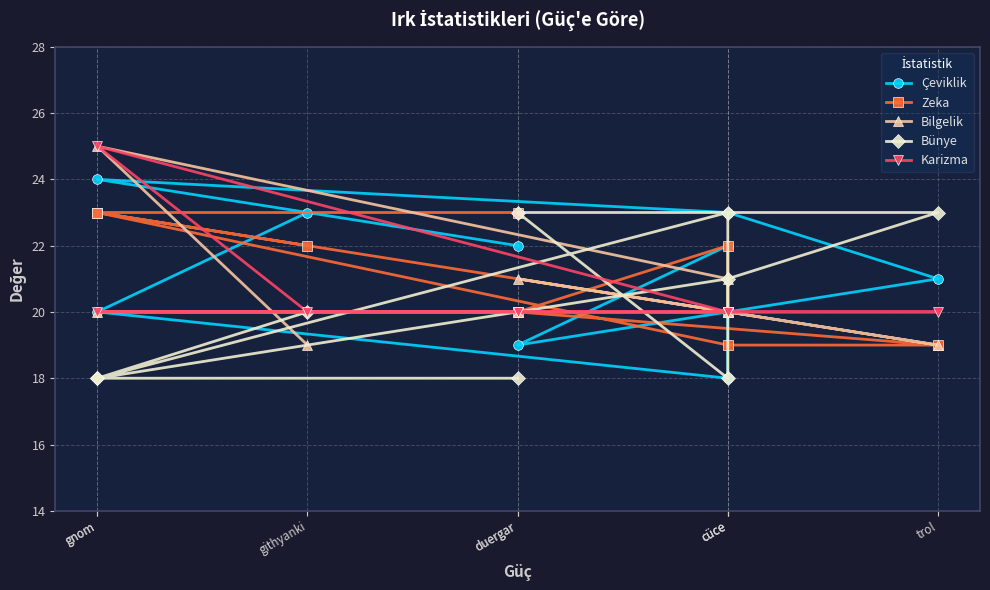

What is the maximum value shown in the chart?

25